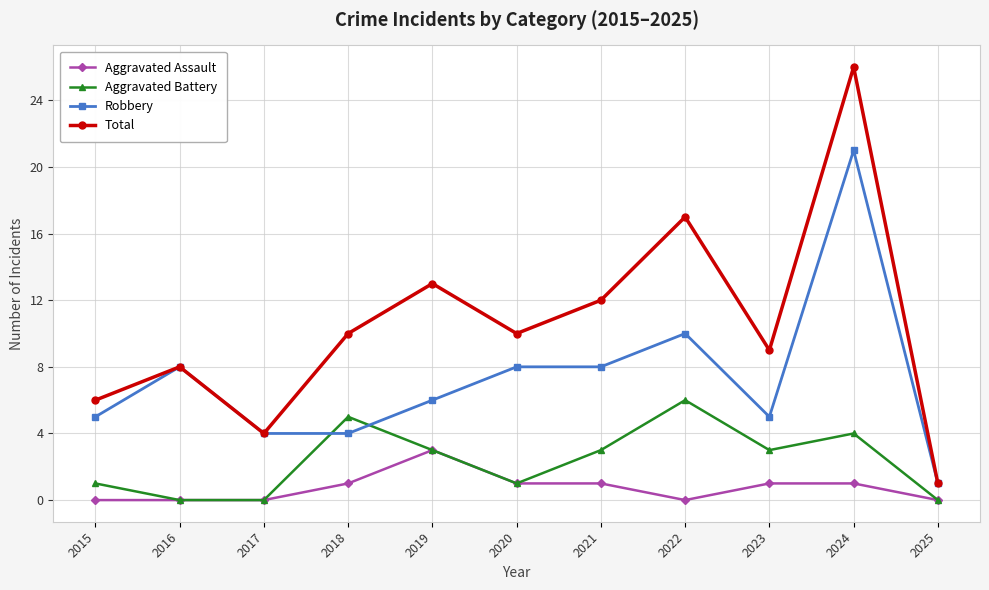

True or false: Robbery and Aggravated Assault intersect in this chart.

False